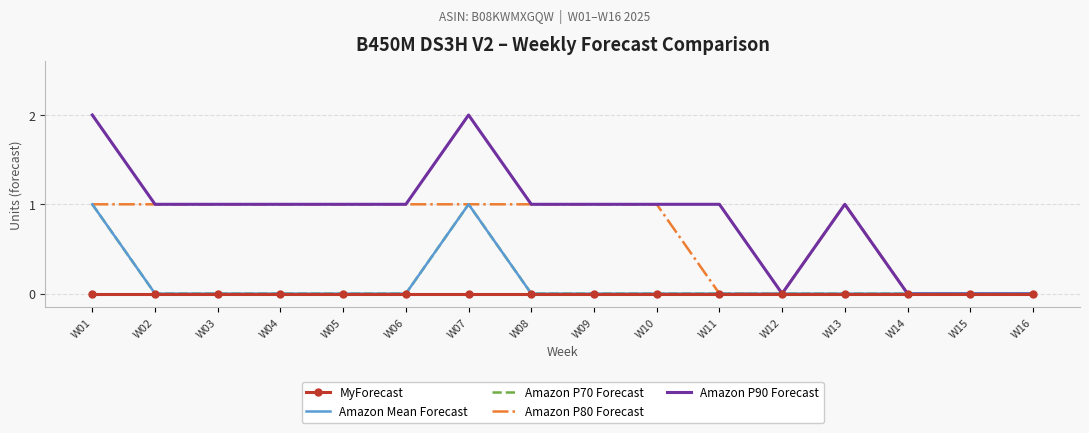

Which label corresponds to the smallest value in the chart?

W01